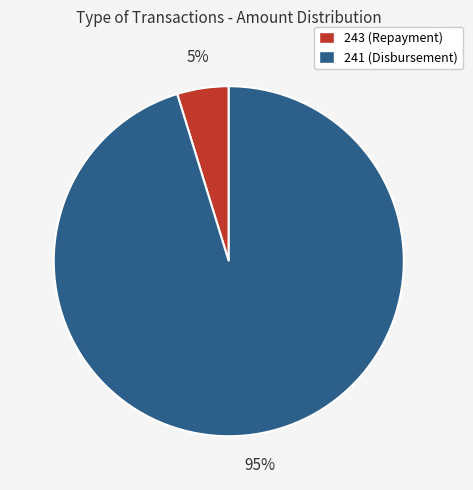

To the nearest percent, what is the difference between the largest and smallest slice percentages?

90%